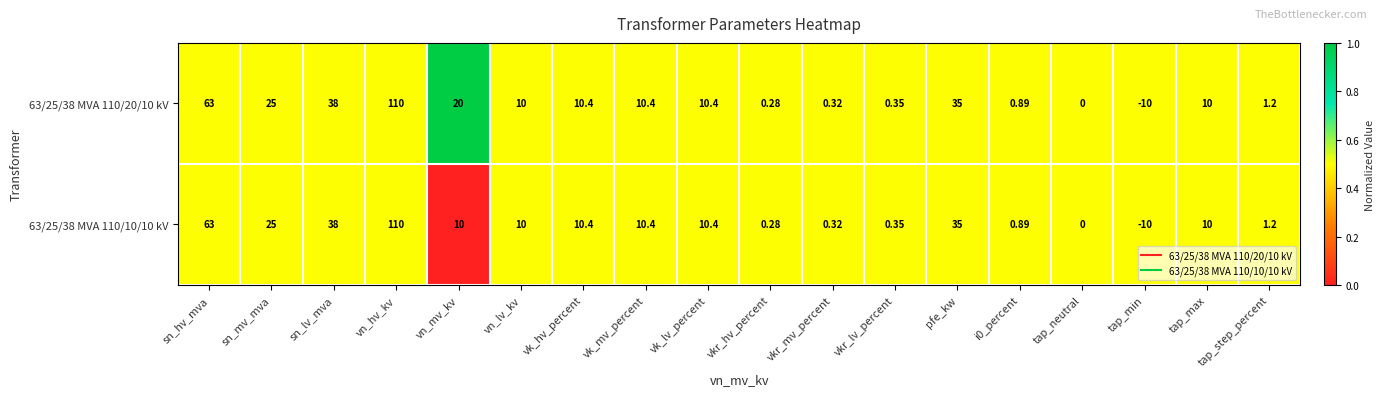

What is the total value across all series at vk_hv_percent?

20.8